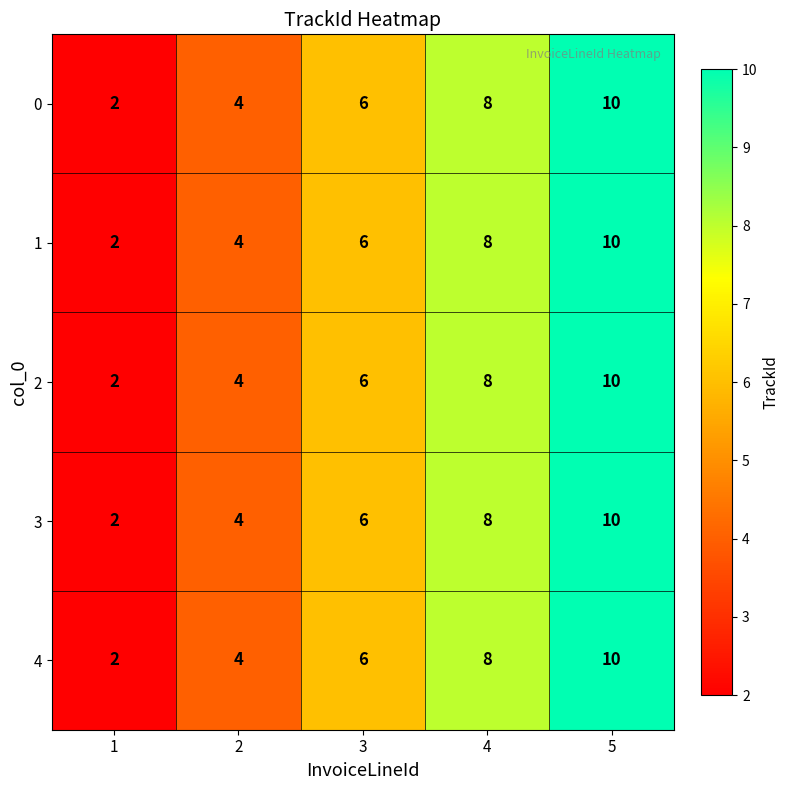

What is the smallest value displayed?

2